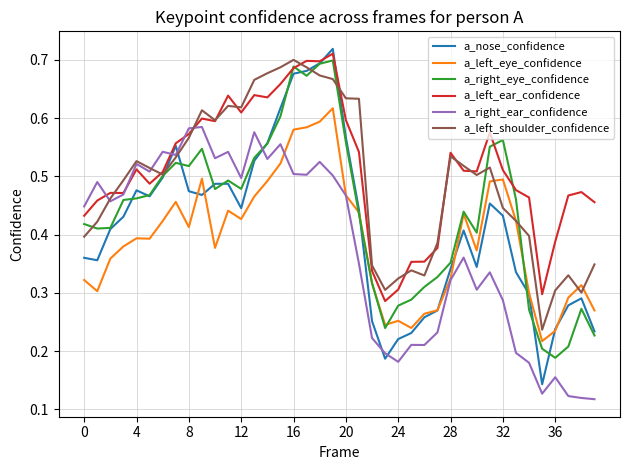

True or false: a_left_shoulder_confidence has more than 1 interior local peaks.

True